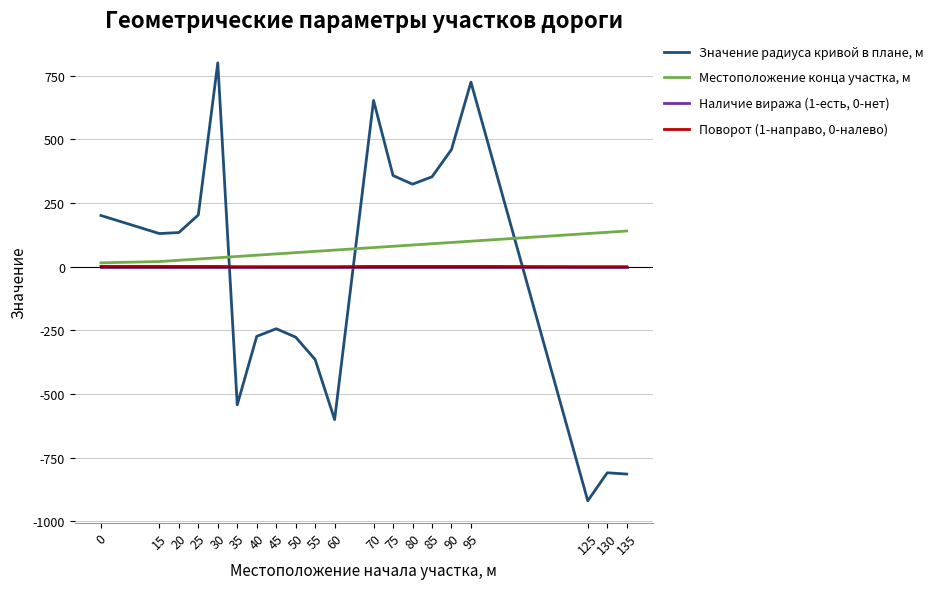

How many intersections are there between Значение радиуса кривой в плане, м and Местоположение конца участка, м?

3